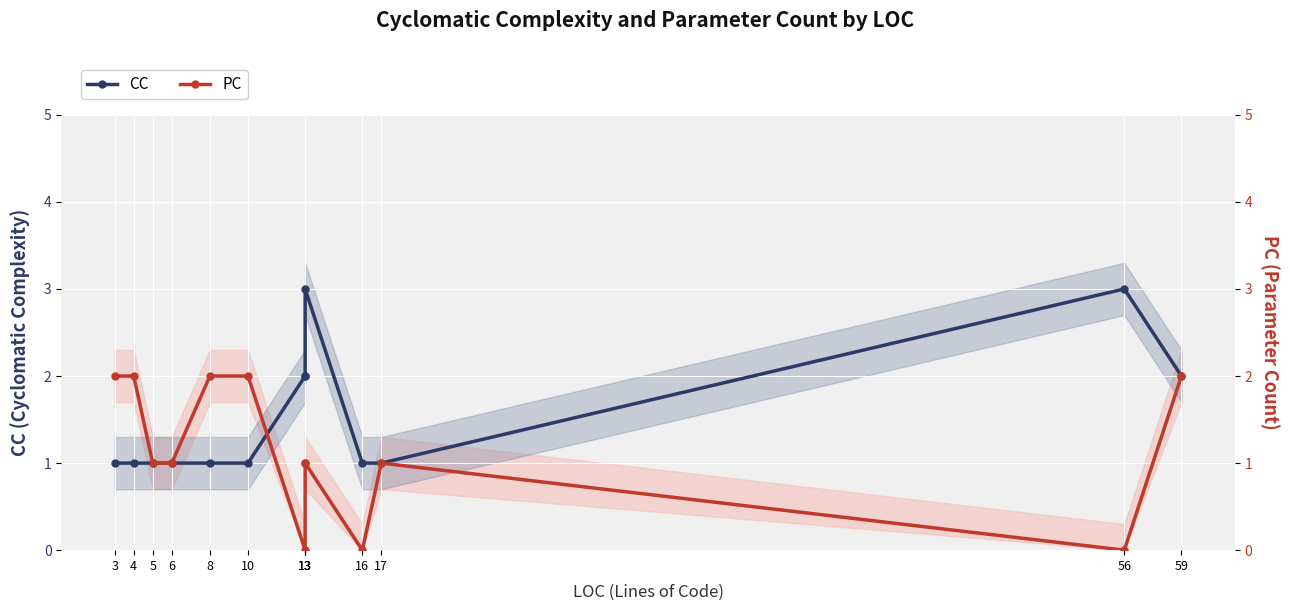

Reading left to right, what are all the values shown in this chart?

CC: 1	1	1	1	1	1	2	2	3	1	1	3	2
PC: 2	2	1	1	2	2	0	1	1	0	1	0	2